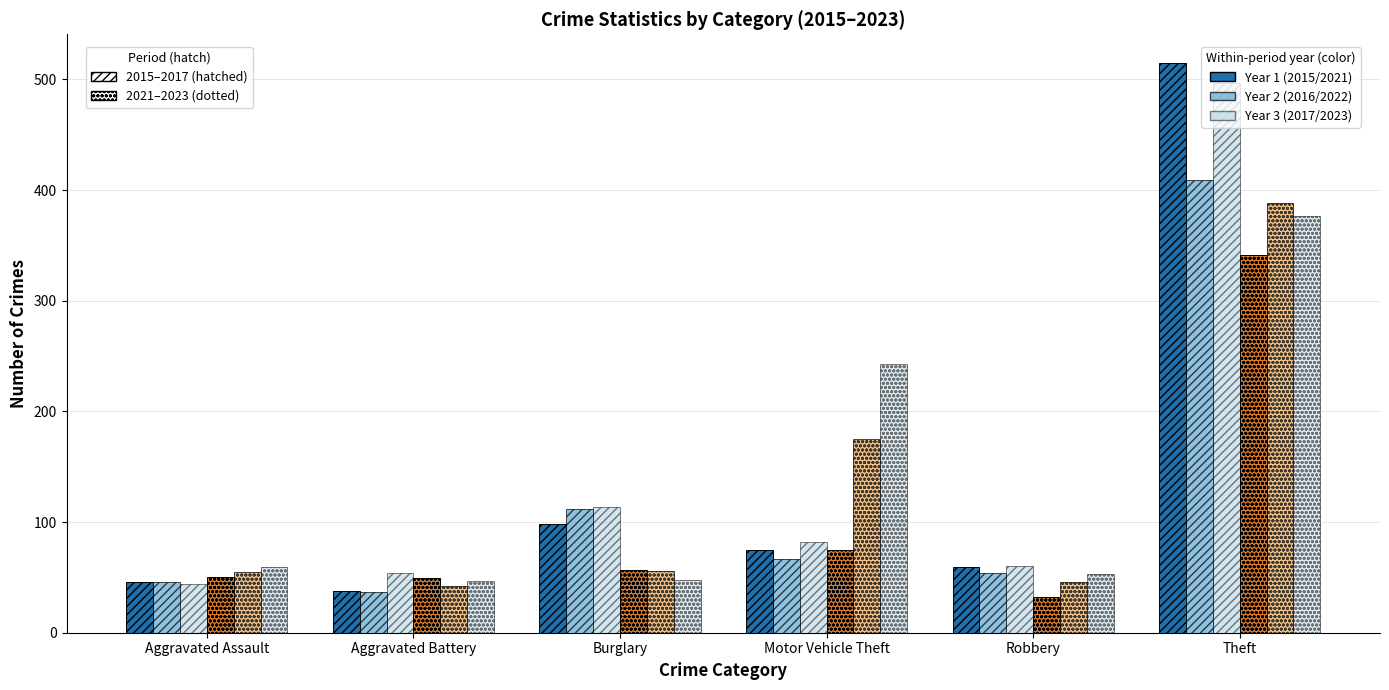

How many bars are there in each group?

6